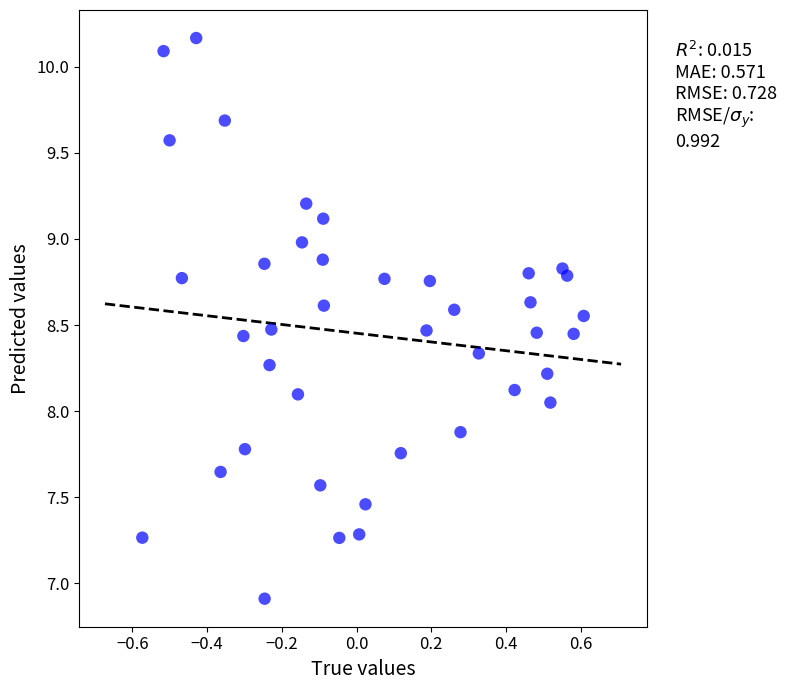

What is the range of Y values (max minus min)?

3.3